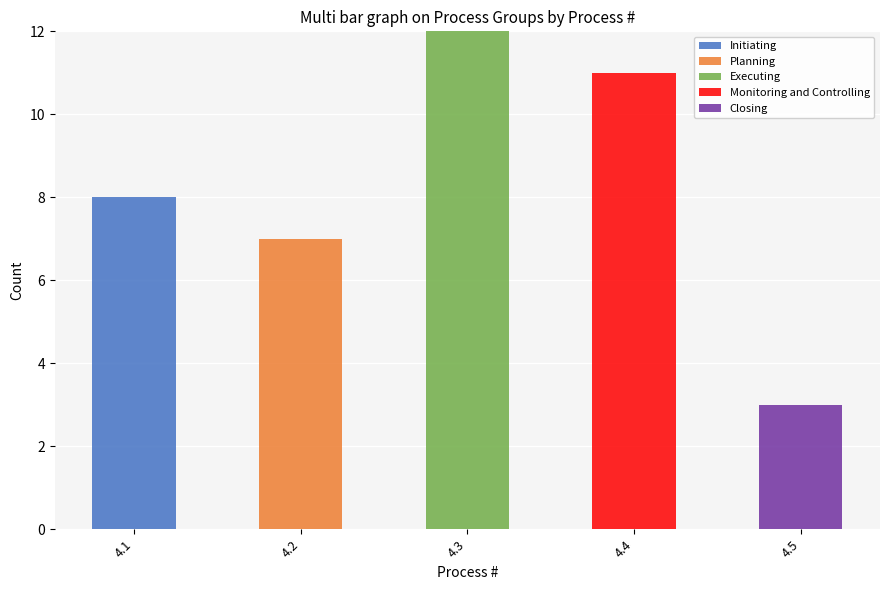

What is the total value across all series at 4.1?

8